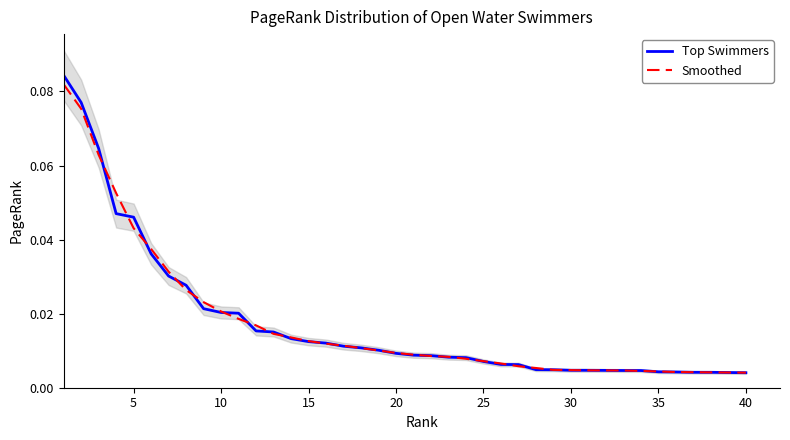

Reading right to left, extract all data points from this chart.

Top Swimmers: 0.0	0.0	0.0	0.0	0.0	0.0	0.0	0.0	0.0	0.0	0.0	0.0	0.0	0.0	0.0	0.0	0.0	0.0	0.0	0.0	0.0	0.0	0.0	0.0	0.0	0.0	0.0	0.0	0.0	0.0	0.0	0.0	0.0	0.0	0.0	0.0	0.0	0.1	0.1	0.1
Smoothed: 0.0	0.0	0.0	0.0	0.0	0.0	0.0	0.0	0.0	0.0	0.0	0.0	0.0	0.0	0.0	0.0	0.0	0.0	0.0	0.0	0.0	0.0	0.0	0.0	0.0	0.0	0.0	0.0	0.0	0.0	0.0	0.0	0.0	0.0	0.0	0.0	0.1	0.1	0.1	0.1